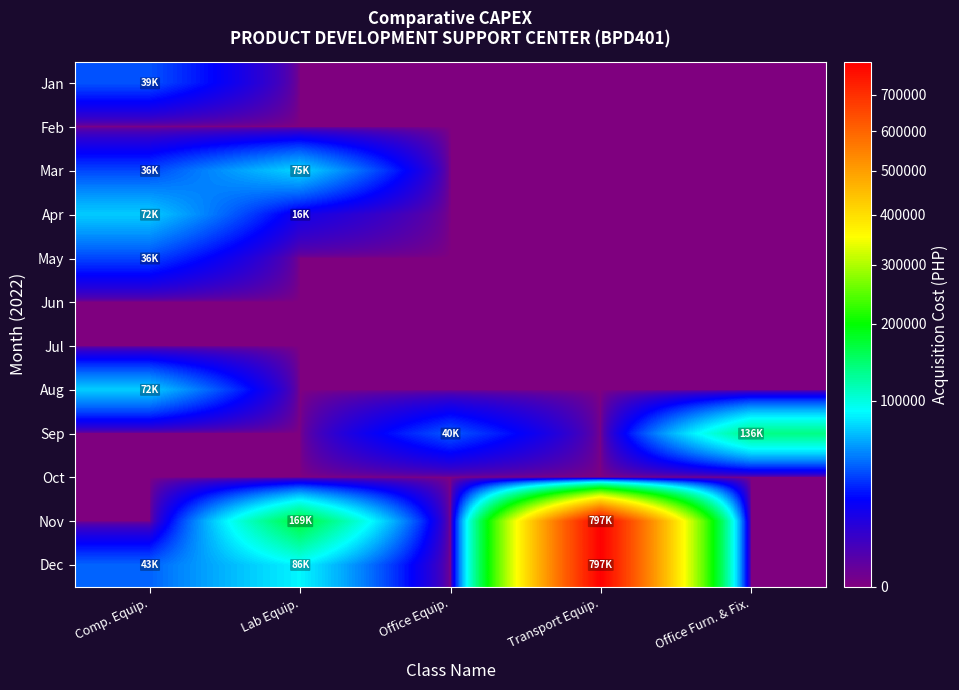

Between Lab Equip. and Office Furn. & Fix., which is larger?

Lab Equip.